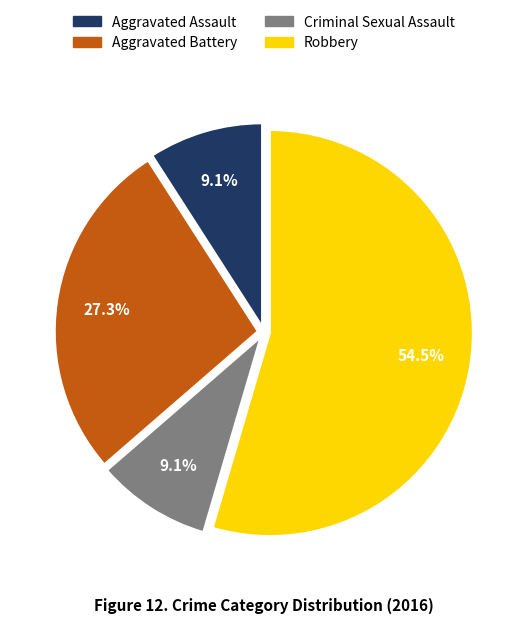

To the nearest percent, what is the difference between the largest and smallest slice percentages?

45%